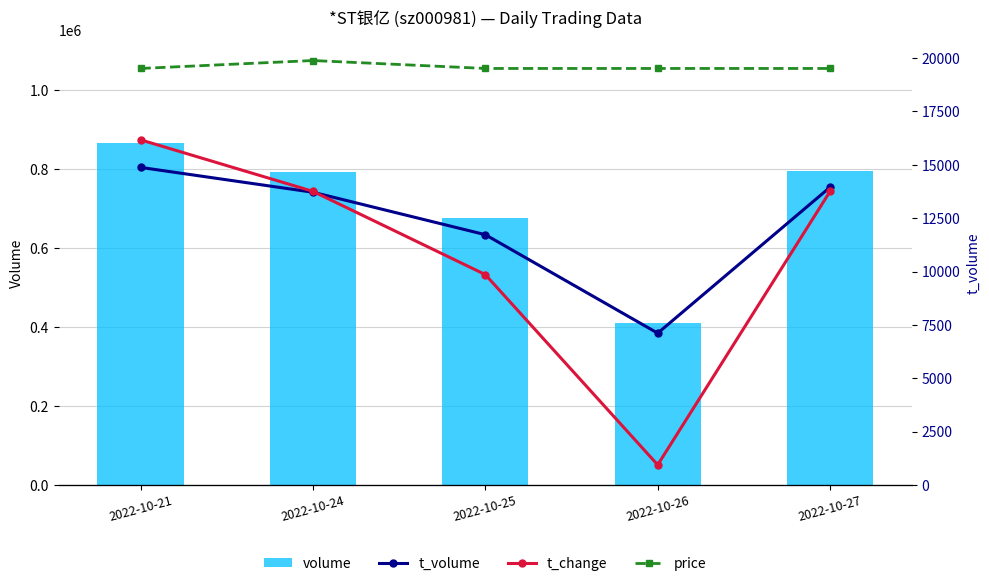

What is the sum of the price values at 2022-10-27 and 2022-10-24?

3.5